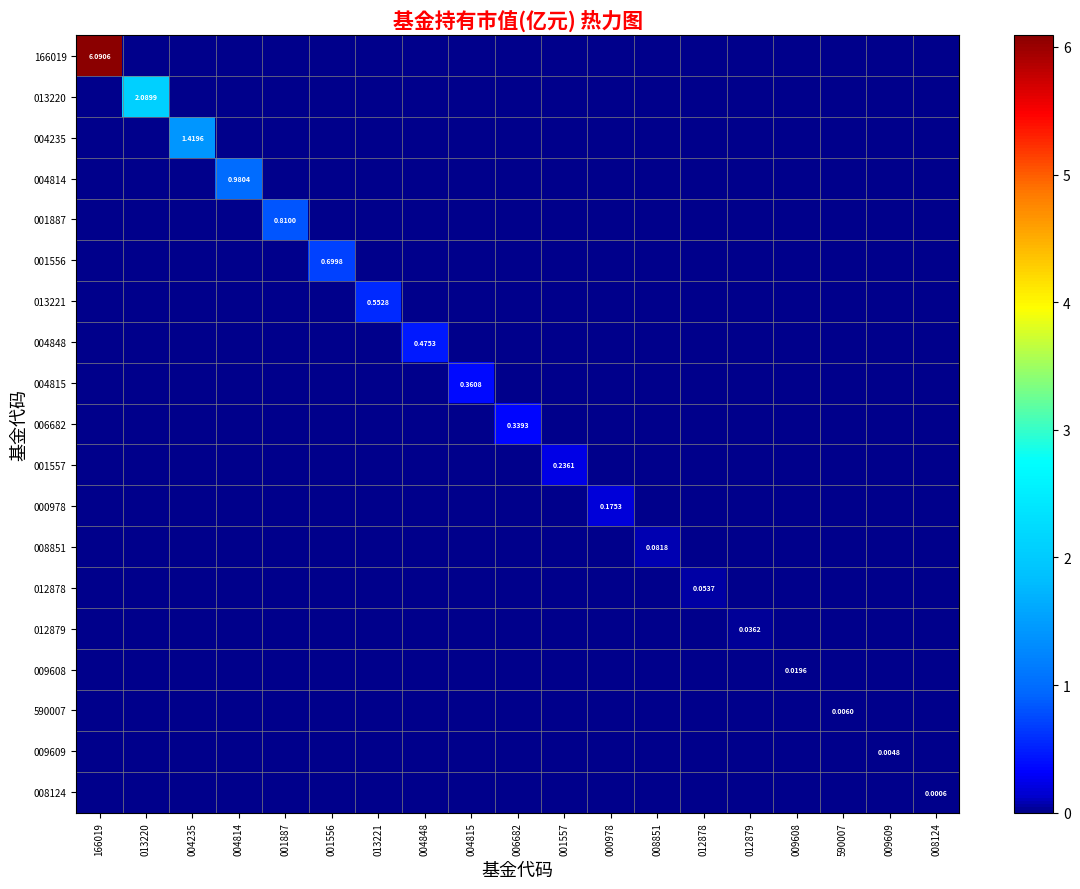

What is the total value across all series at 001556?

0.7